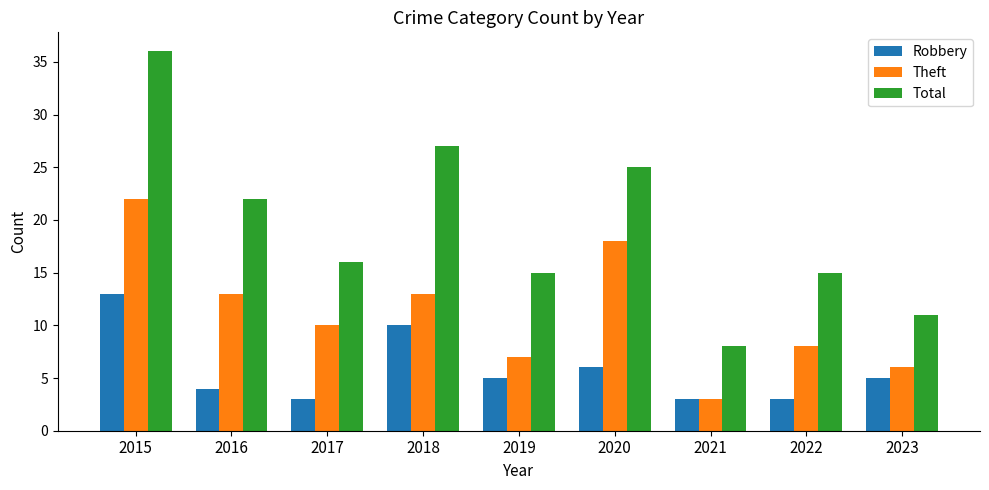

Between 2016 and 2020, which series saw the biggest shift?

Theft